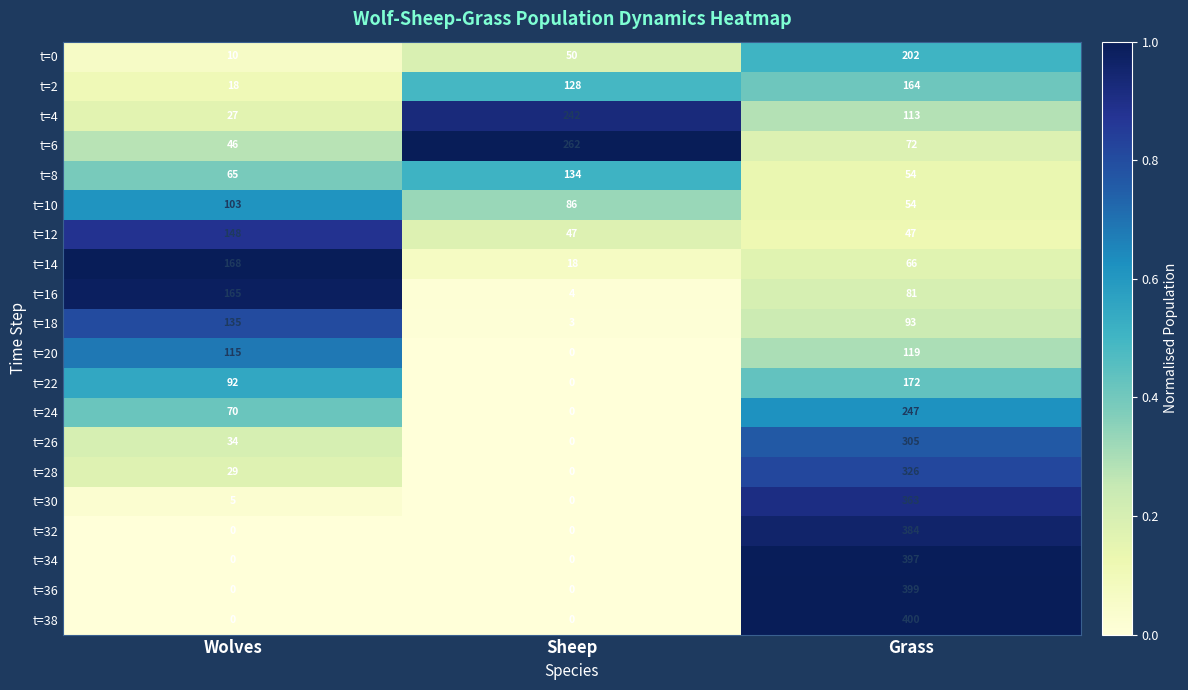

Rank the series by their maximum value, from lowest to highest.

t=10, t=20, t=8, t=18, t=12, t=2, t=16, t=14, t=22, t=0, t=4, t=24, t=6, t=26, t=28, t=30, t=32, t=34, t=36, t=38